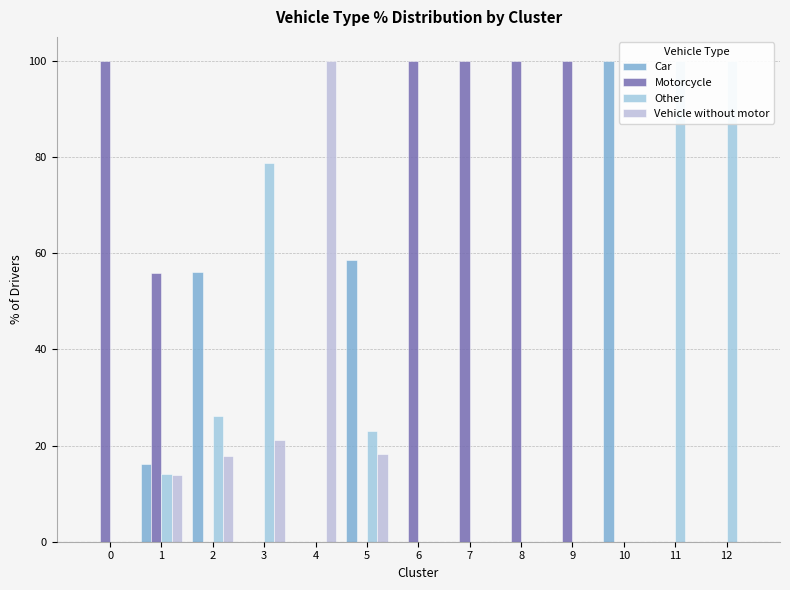

Which series has the largest total across all categories?

Motorcycle